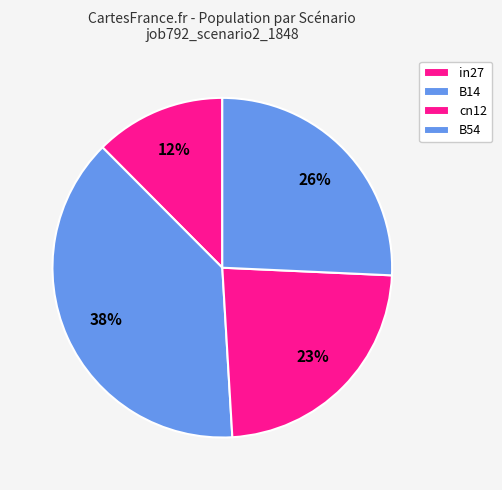

Which category has the biggest portion of the pie?

B14